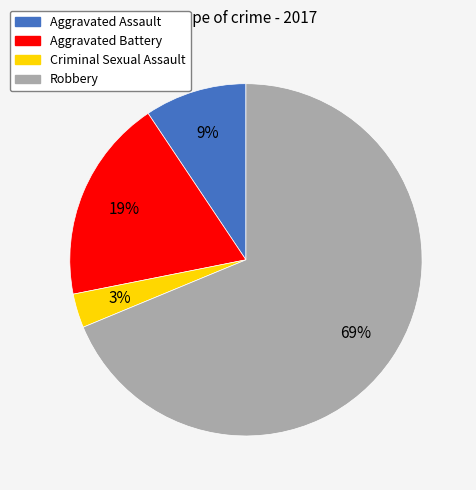

Is Aggravated Battery the majority of the pie?

No